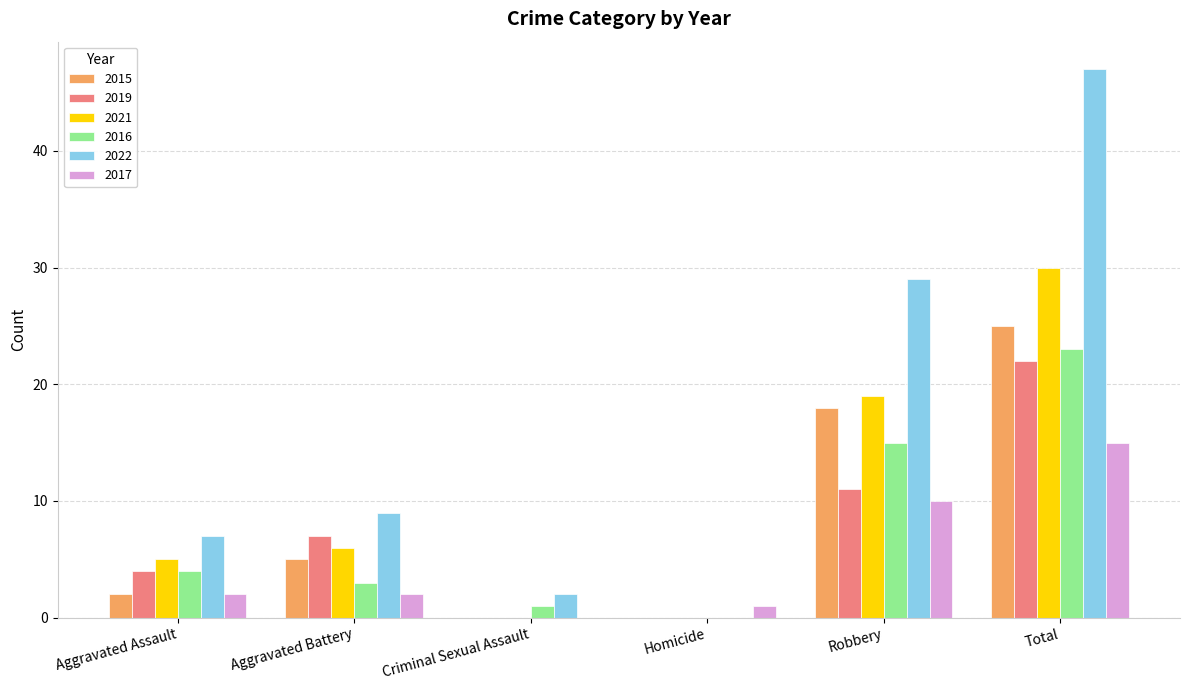

What is the sum of the 2021 values at Homicide and Total?

30